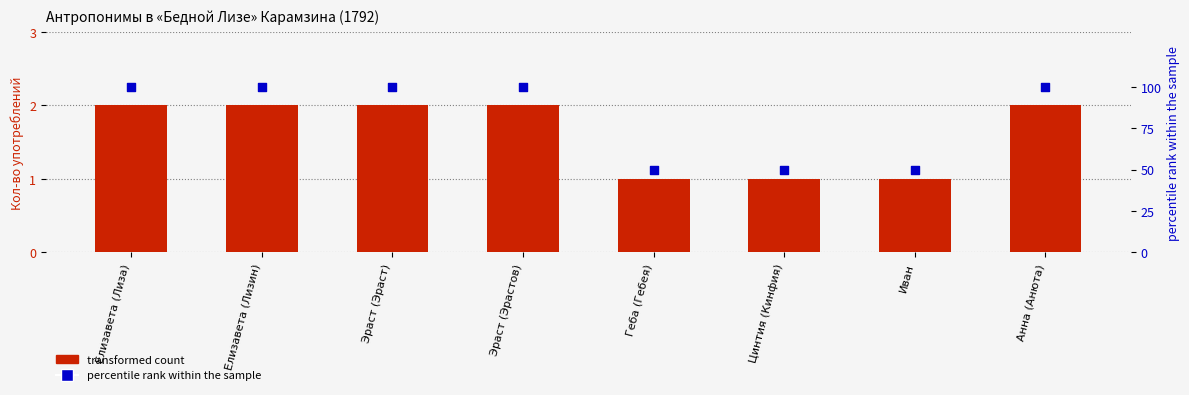

Which series has the largest total across all categories?

percentile rank within the sample